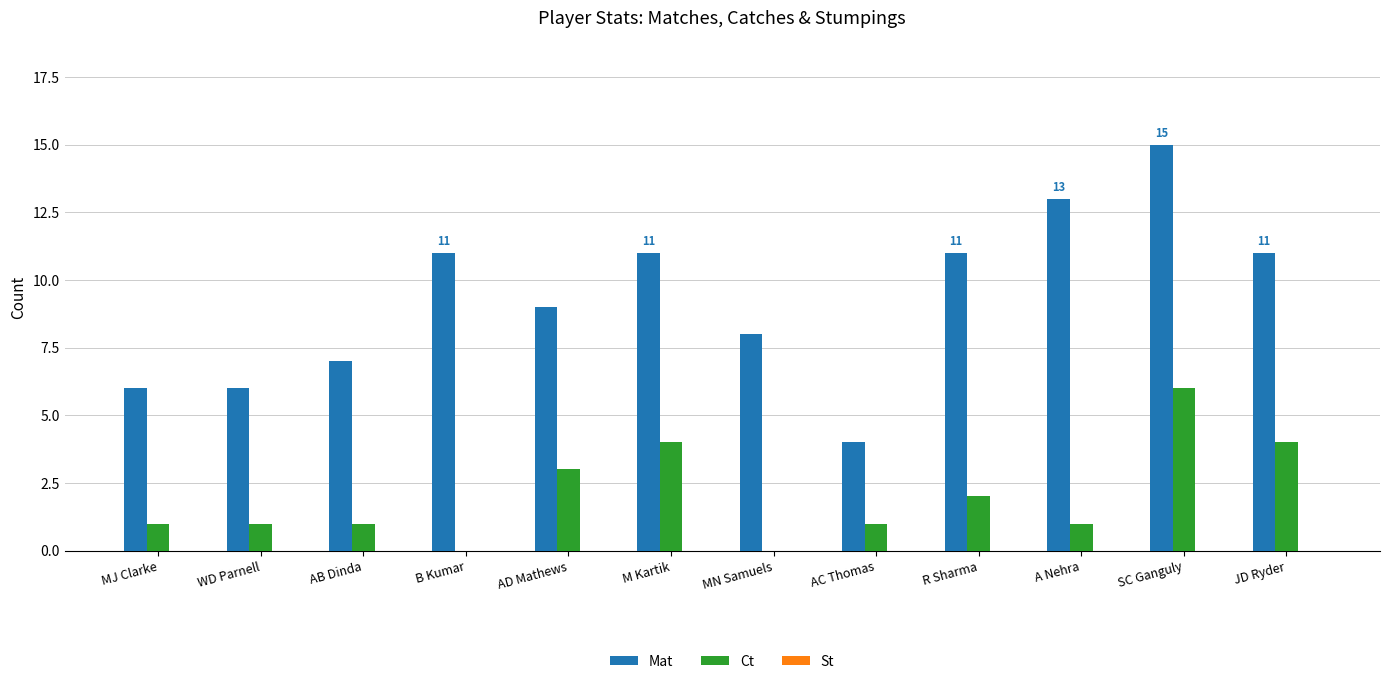

How many categories are shown in the chart?

12